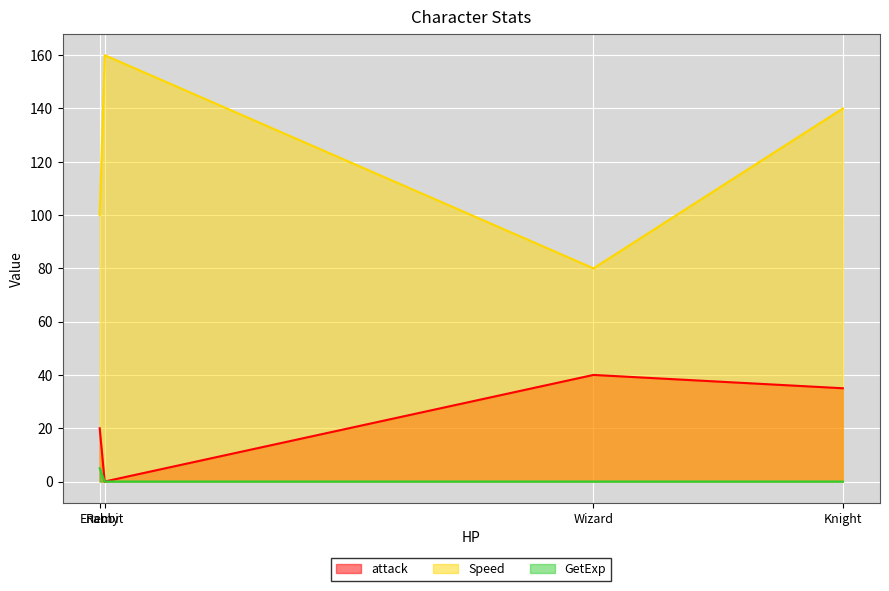

What position from the left is Rabbit?

2